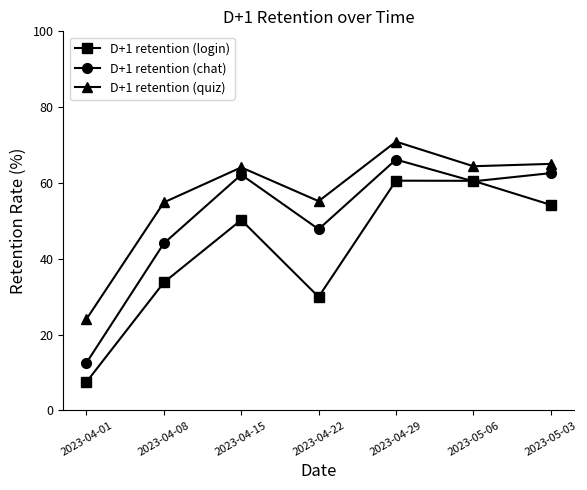

Read the D+1 retention (login) value at 2023-04-29.

60.6